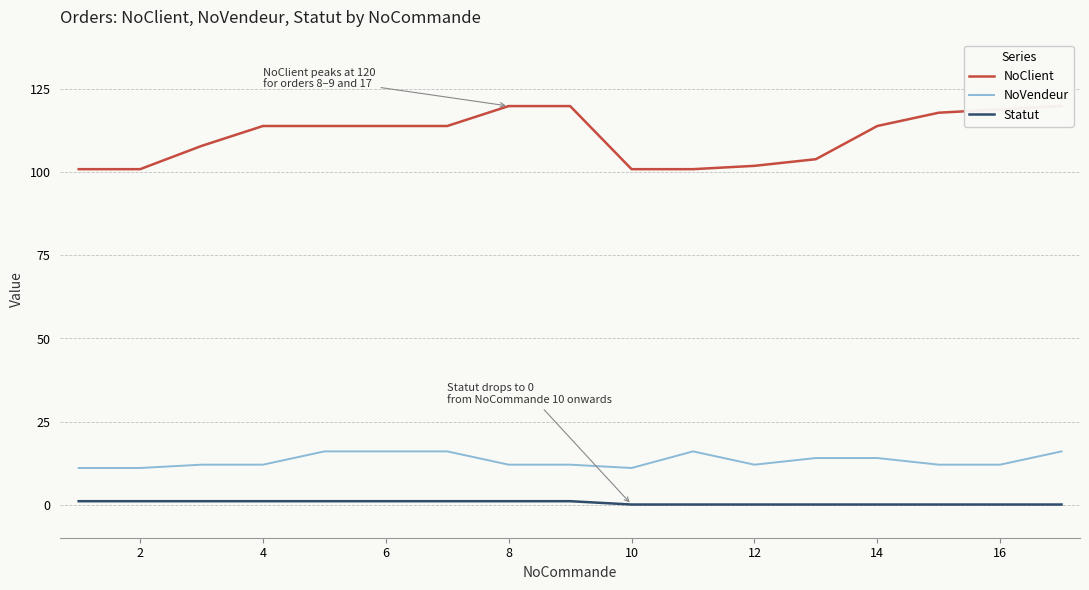

The Statut series shows 0 at 10. True or false?

True